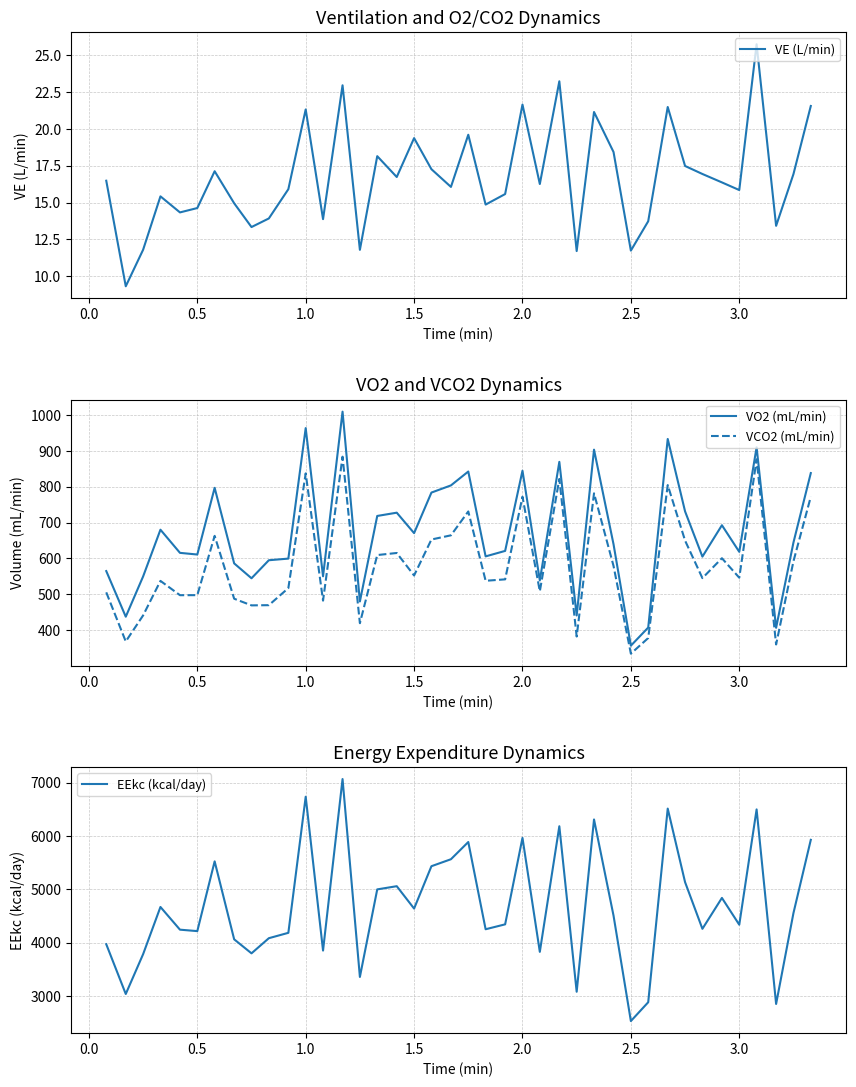

What is the minimum value shown in the chart?

9.3